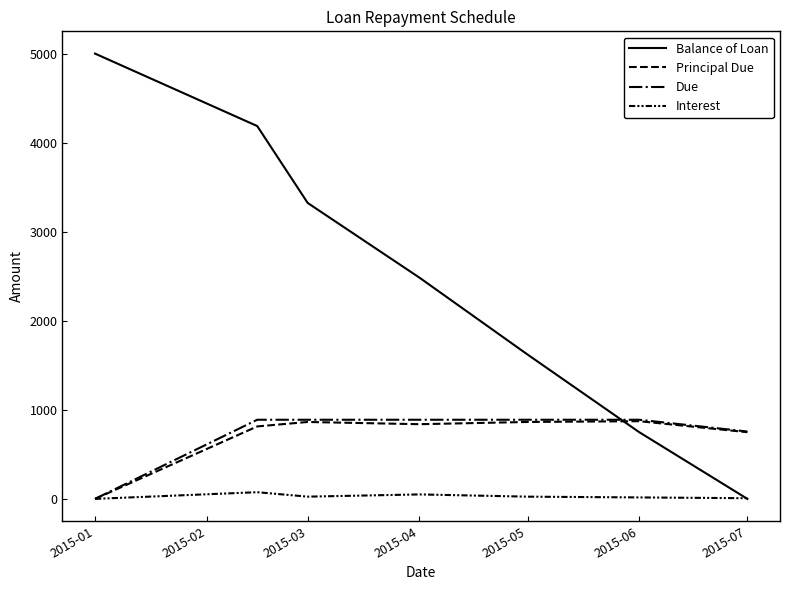

True or false: Principal Due and Due intersect in this chart.

False